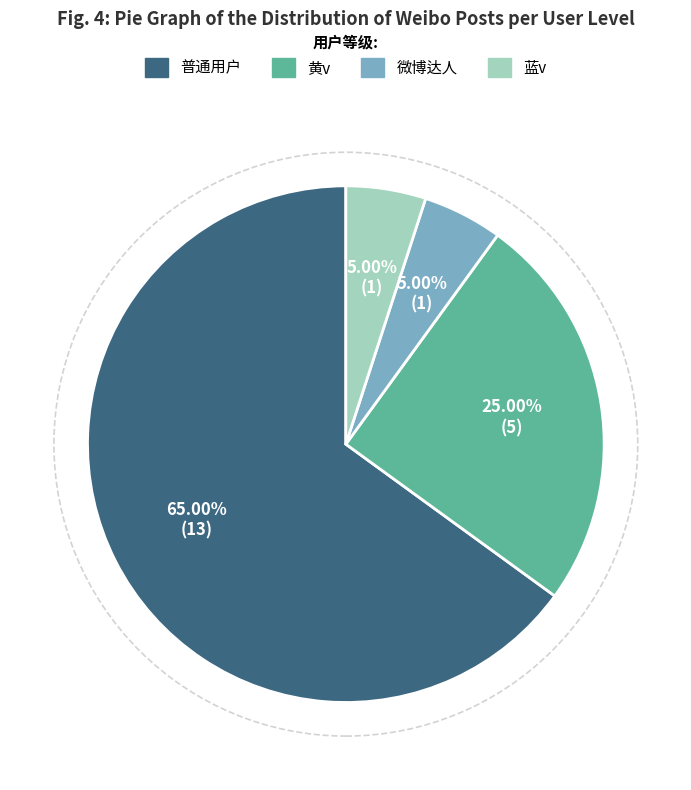

Is 微博达人 the majority of the pie?

No